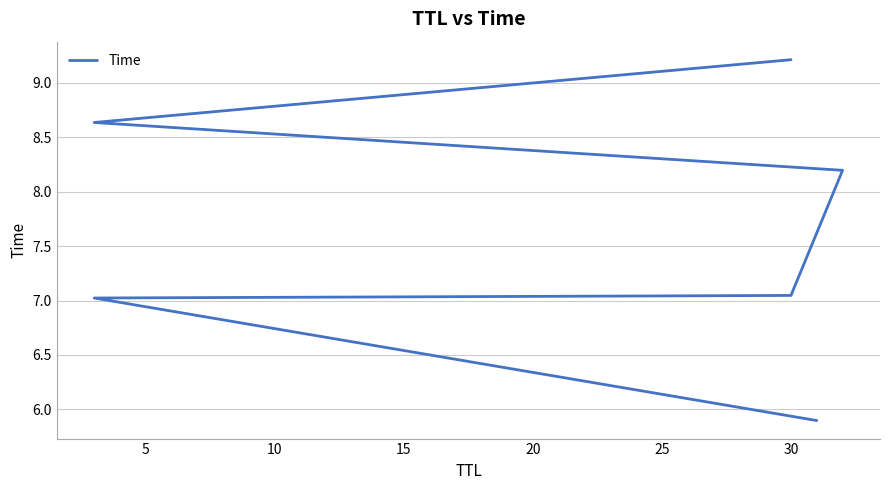

What is the greatest value displayed?

9.2